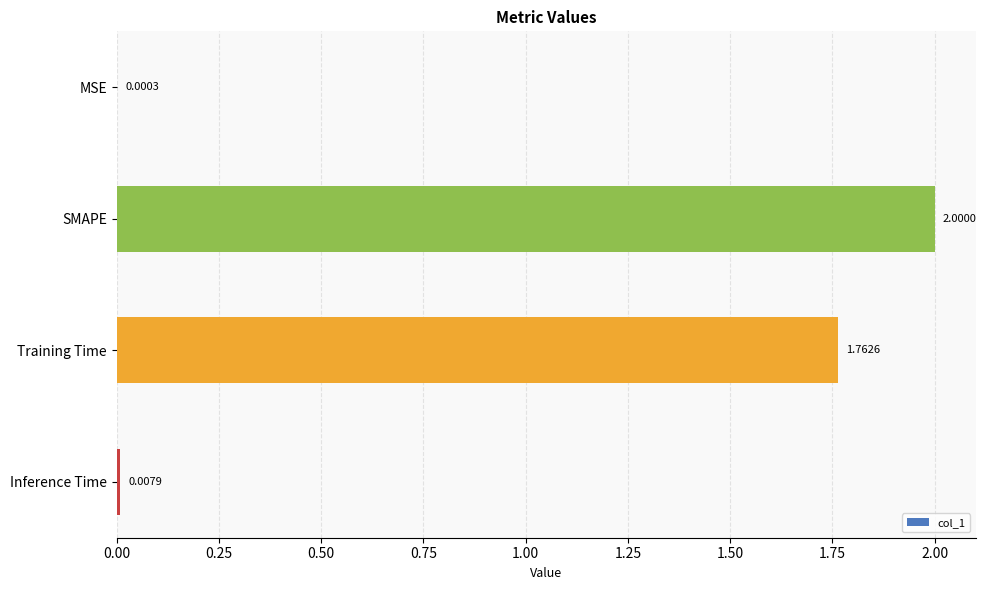

At which category does the chart reach its peak across all series?

SMAPE